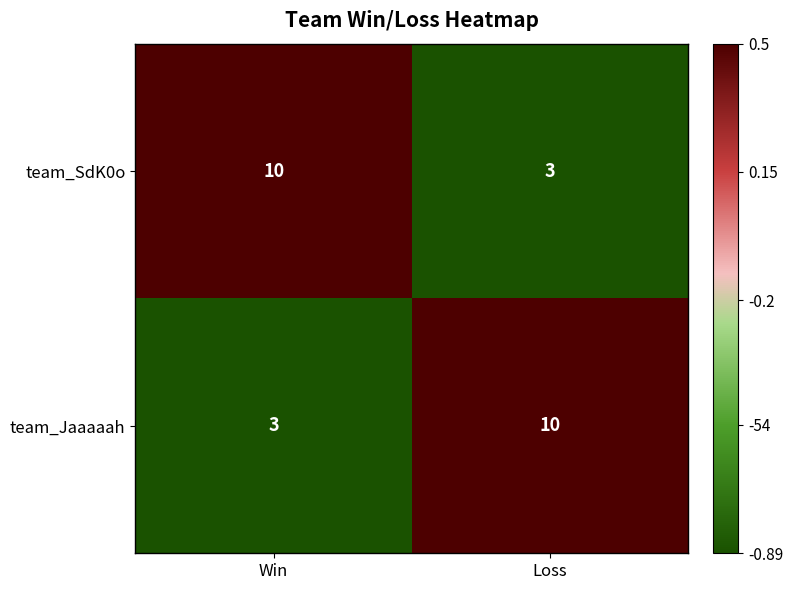

What value does the team_SdK0o series have at Win?

10